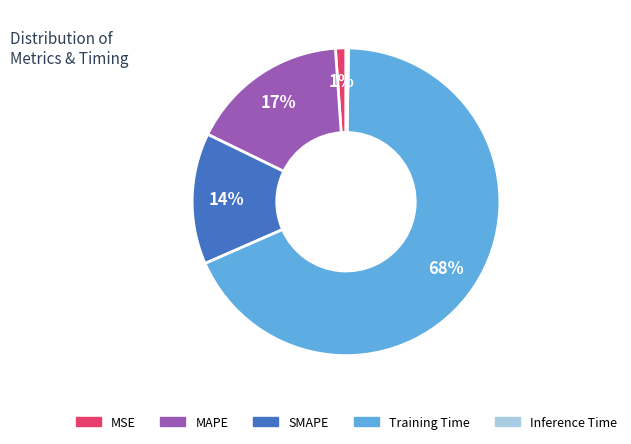

Combined, do SMAPE and MSE account for over 50%?

No